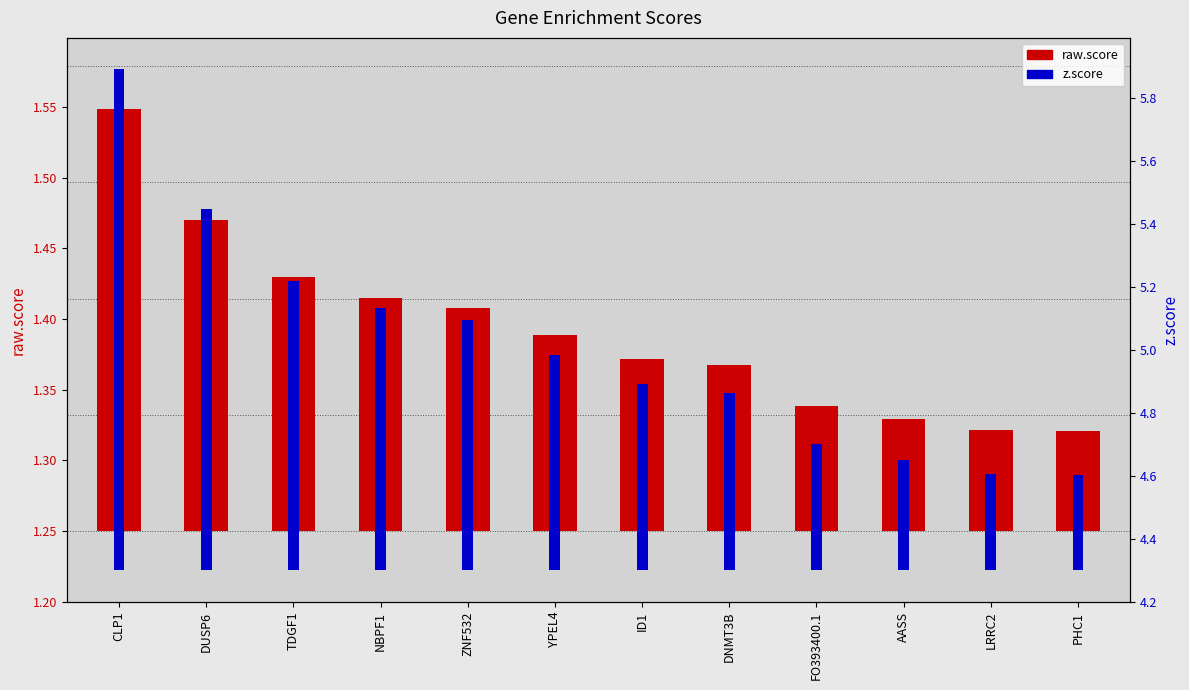

What is the difference between the maximum and second lowest values in the raw.score series?

0.2